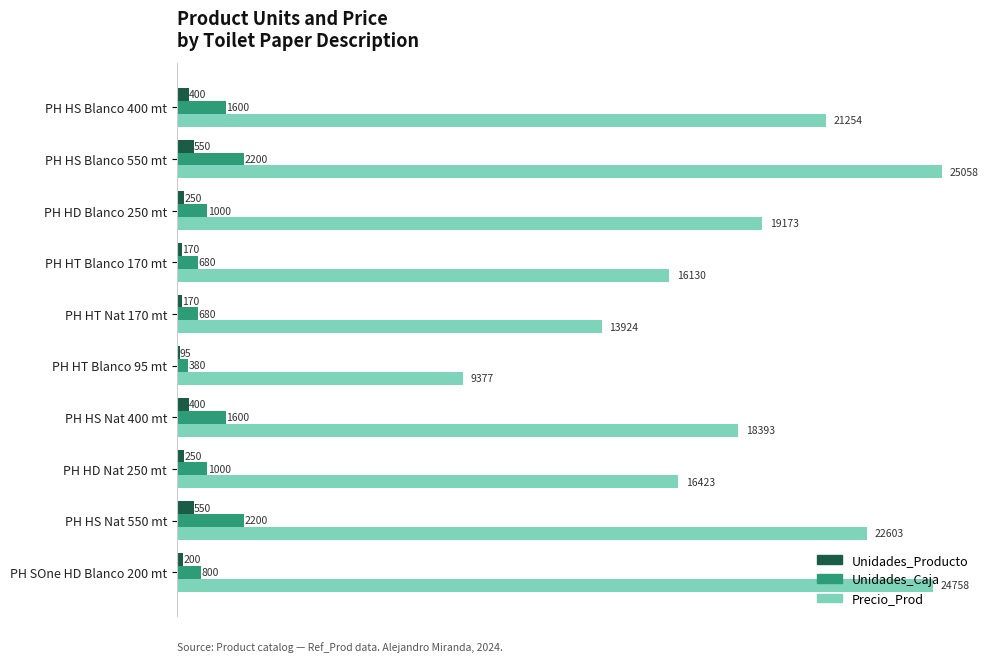

What is the difference between the second highest and minimum values in the Unidades_Producto series?

455